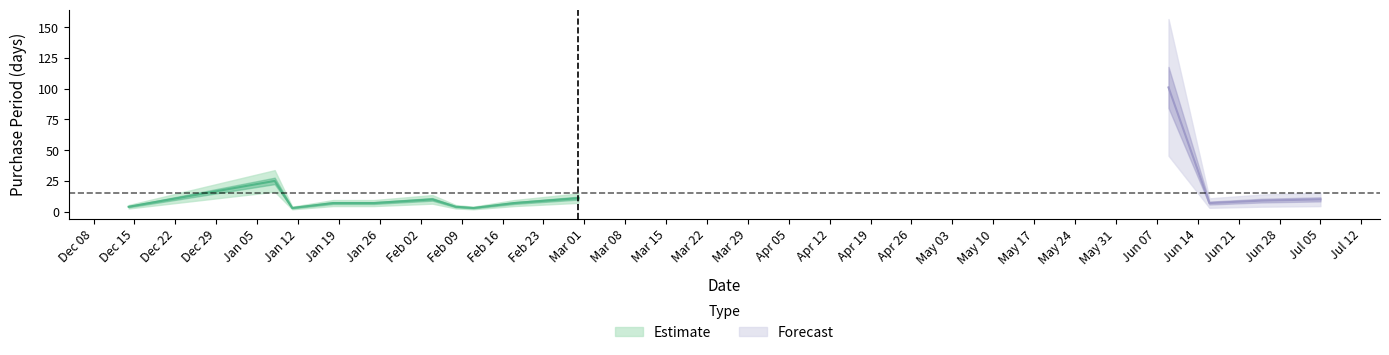

List the labels in order of value, largest first.

2016-06-09, 2016-01-08, 2016-02-29, 2016-02-04, 2016-07-05, 2016-06-25, 2016-01-18, 2016-01-25, 2016-02-18, 2016-06-16, 2015-12-14, 2016-02-08, 2016-01-11, 2016-02-11